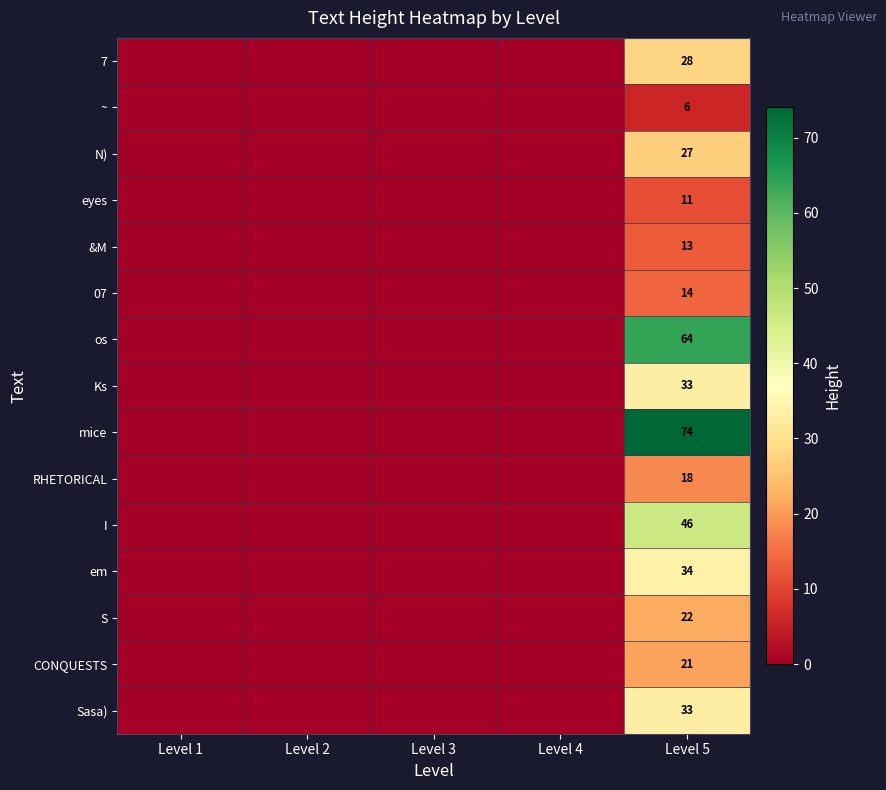

True or false: S has a value of 22 at Level 5.

True